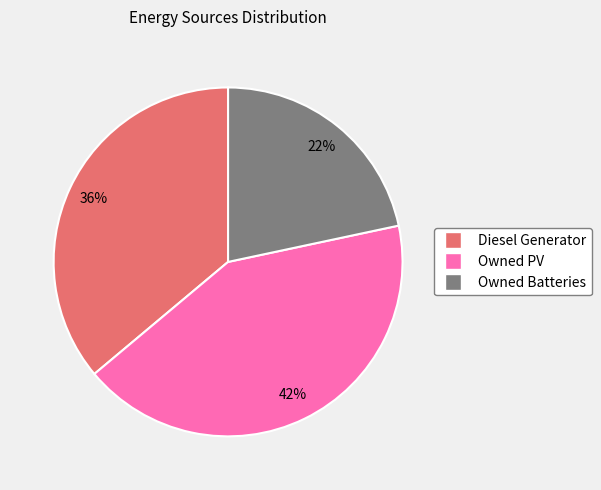

Approximately how many times larger is the value at Owned PV compared to Owned Batteries?

1.9